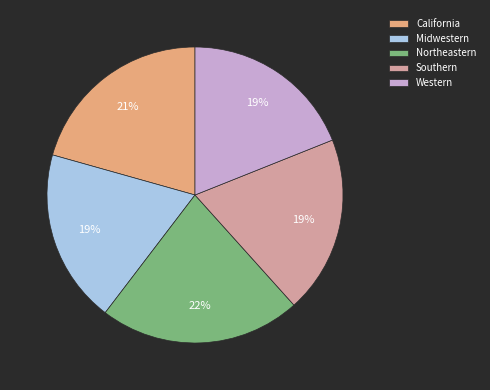

To the nearest percent, what is the difference between the largest and smallest slice percentages?

3%